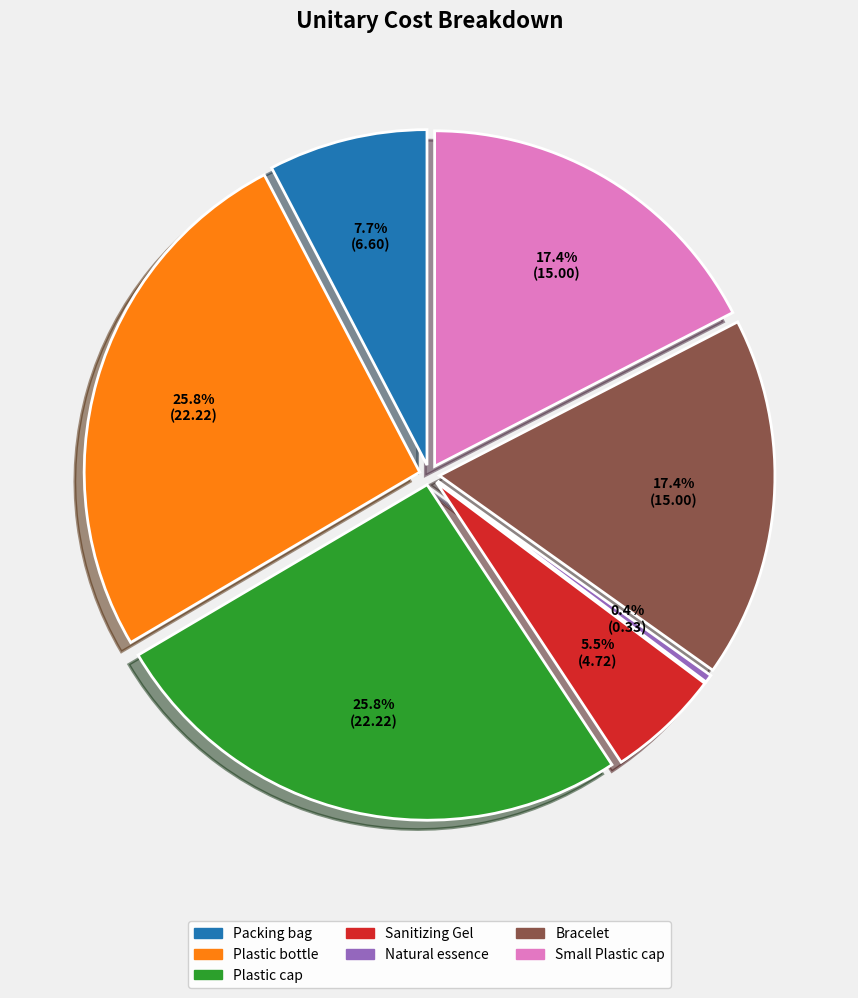

To the nearest percent, what portion does Sanitizing Gel represent?

5%